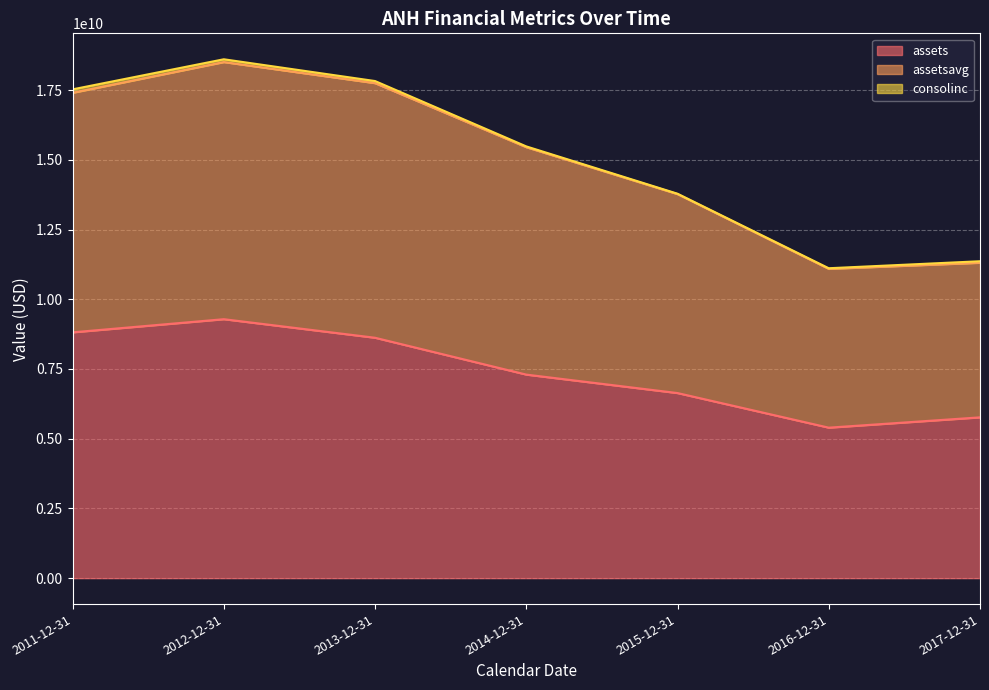

The assets series shows 5395776000 at 2016-12-31. True or false?

True